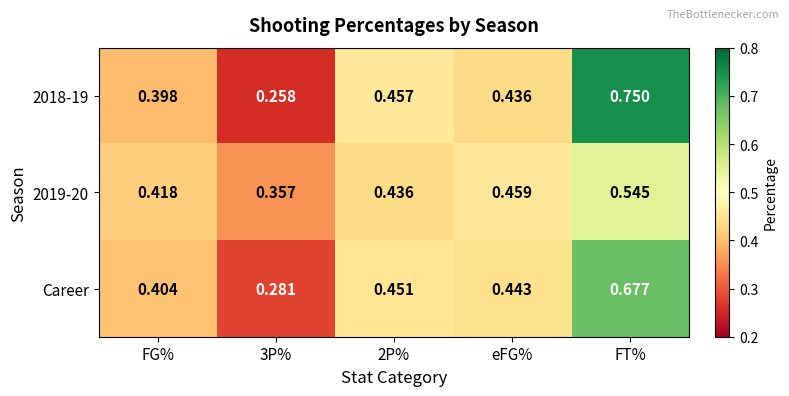

At how many categories does at least one series exceed 0?

5